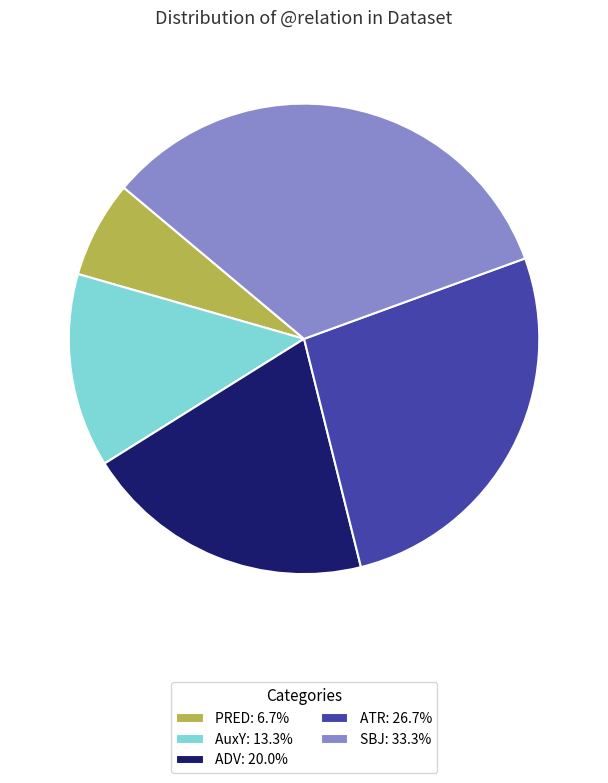

Is the sum of ADV: 20.0% and AuxY: 13.3% greater than half?

No